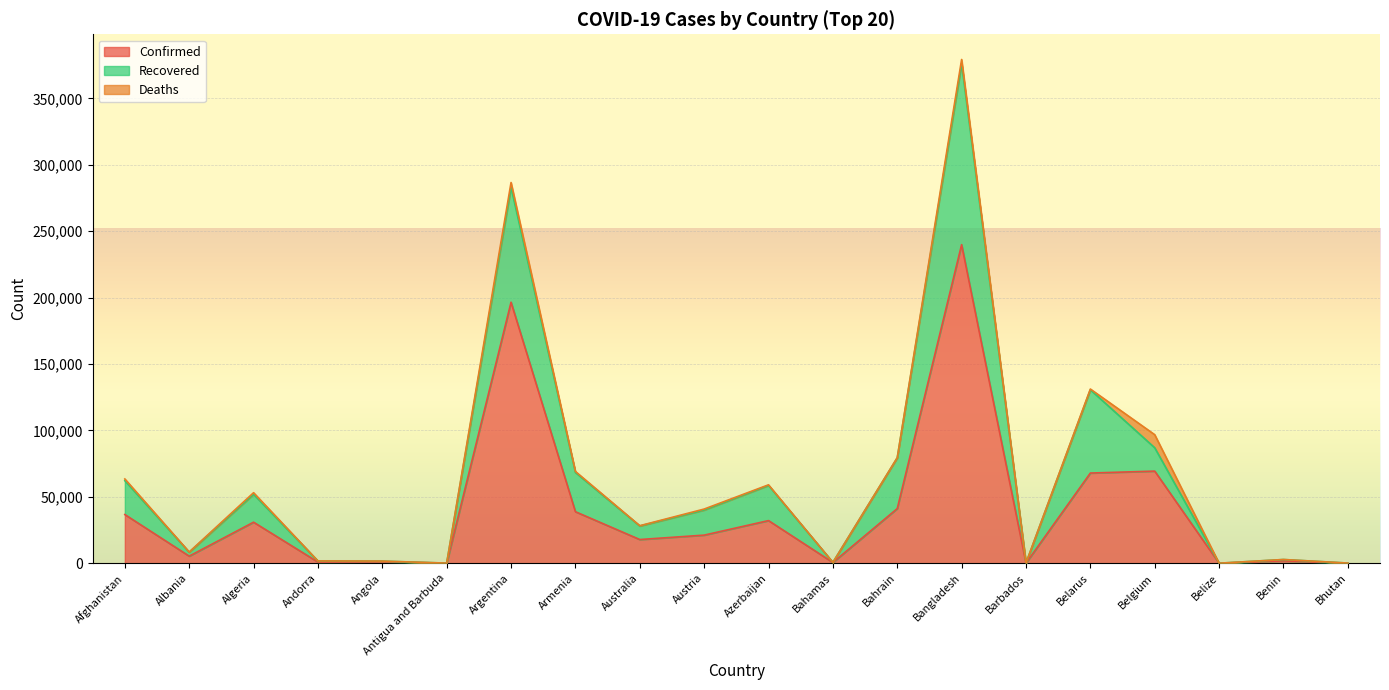

Is the value of Recovered at Azerbaijan greater than the value of Confirmed at Australia?

Yes